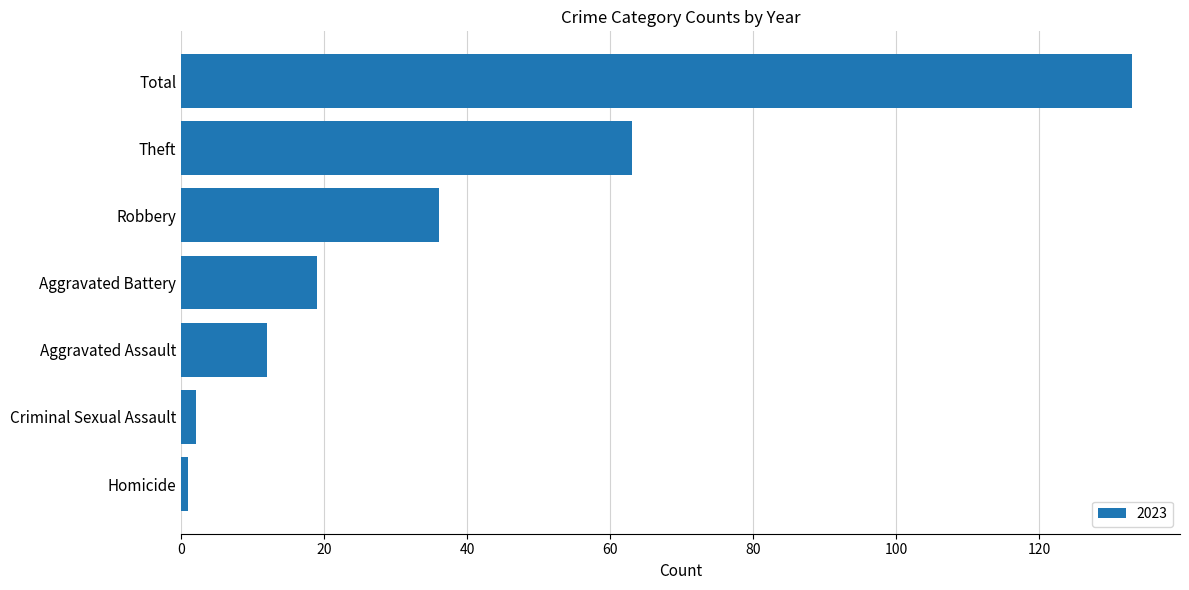

What is the difference between the maximum and minimum values?

132